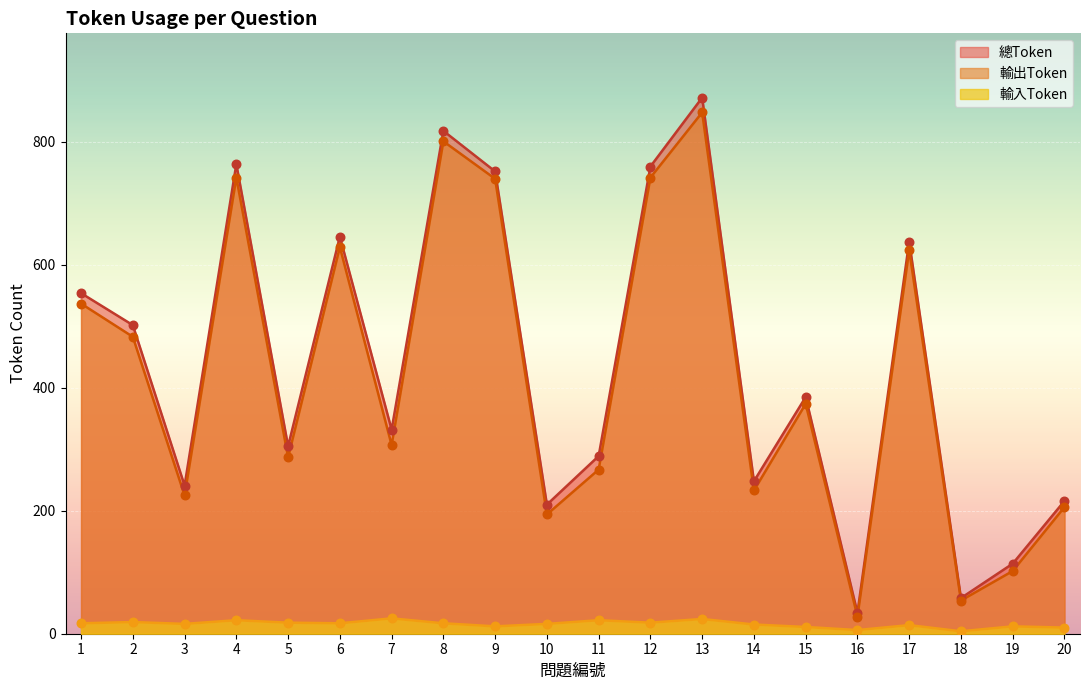

Which series contains the highest Y value?

總Token